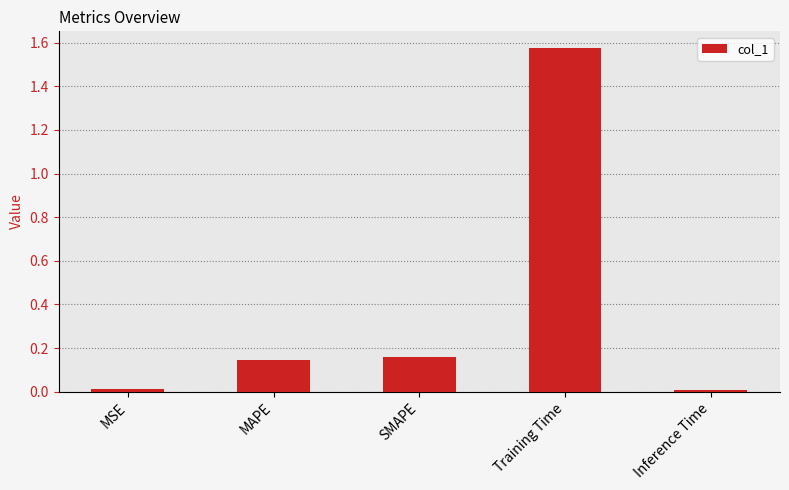

Is it true that the value at Training Time is 2.2?

False